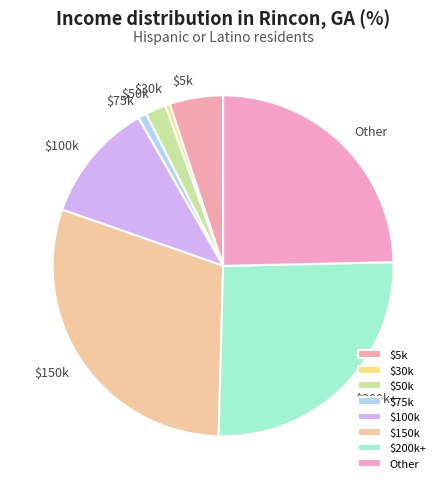

What is the largest slice in the pie chart?

$150k